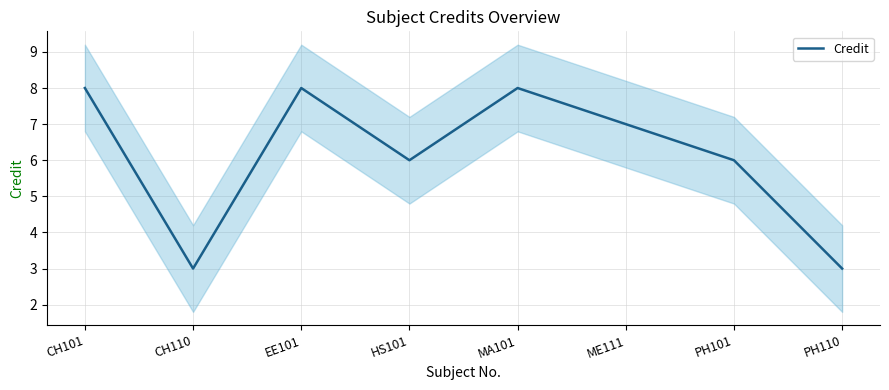

Reading right to left, what are all the values shown in this chart?

PH110=3	PH101=6	ME111=7	MA101=8	HS101=6	EE101=8	CH110=3	CH101=8